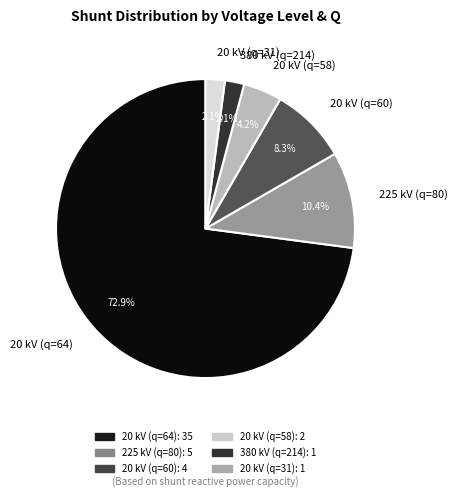

Which has a higher value, 20 kV (q=60) or 380 kV (q=214)?

20 kV (q=60)